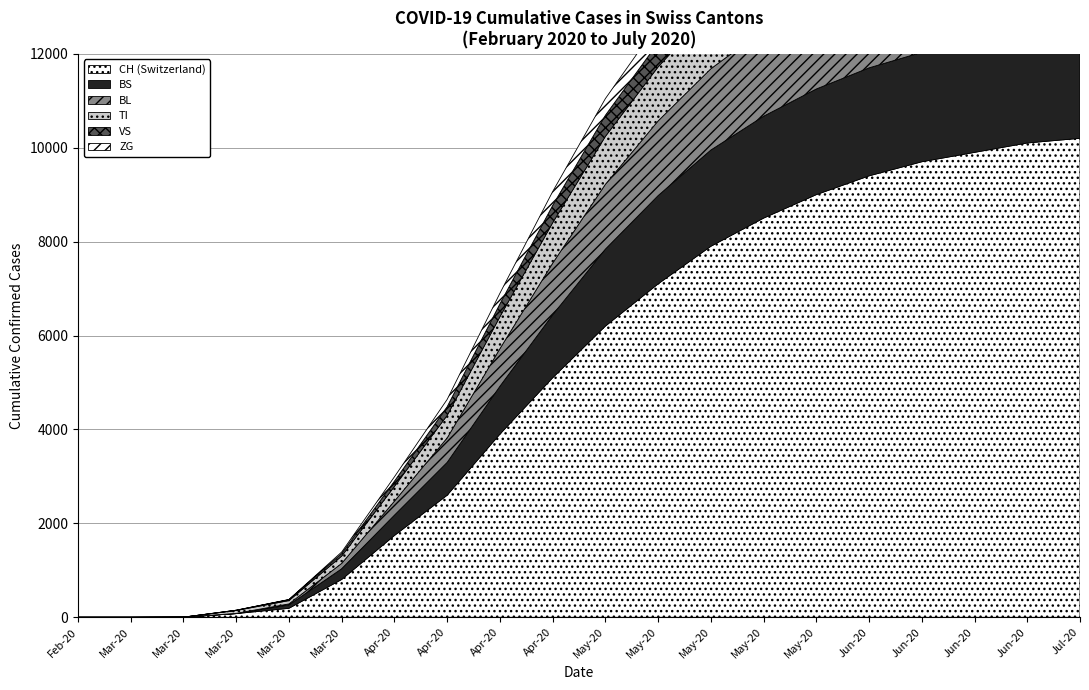

Reading left to right, list all the values displayed in this chart.

CH: 0	0	3	79	192	806	1742	2600	3900	5100	6200	7100	7900	8500	9000	9400	9700	9900	10100	10200
TI: 0	0	0	61	70	155	314	480	680	860	1020	1150	1260	1340	1400	1440	1470	1490	1505	1515
BL: 0	0	0	5	21	115	298	520	800	1100	1380	1590	1730	1840	1910	1960	1990	2010	2025	2035
BS: 0	0	0	0	73	228	434	700	1020	1340	1640	1880	2050	2170	2250	2300	2330	2350	2365	2375
VS: 0	0	0	6	19	54	112	185	275	370	450	515	565	600	625	645	660	670	678	683
ZG: 0	0	0	0	5	33	92	155	225	295	355	400	435	460	478	490	498	504	508	511